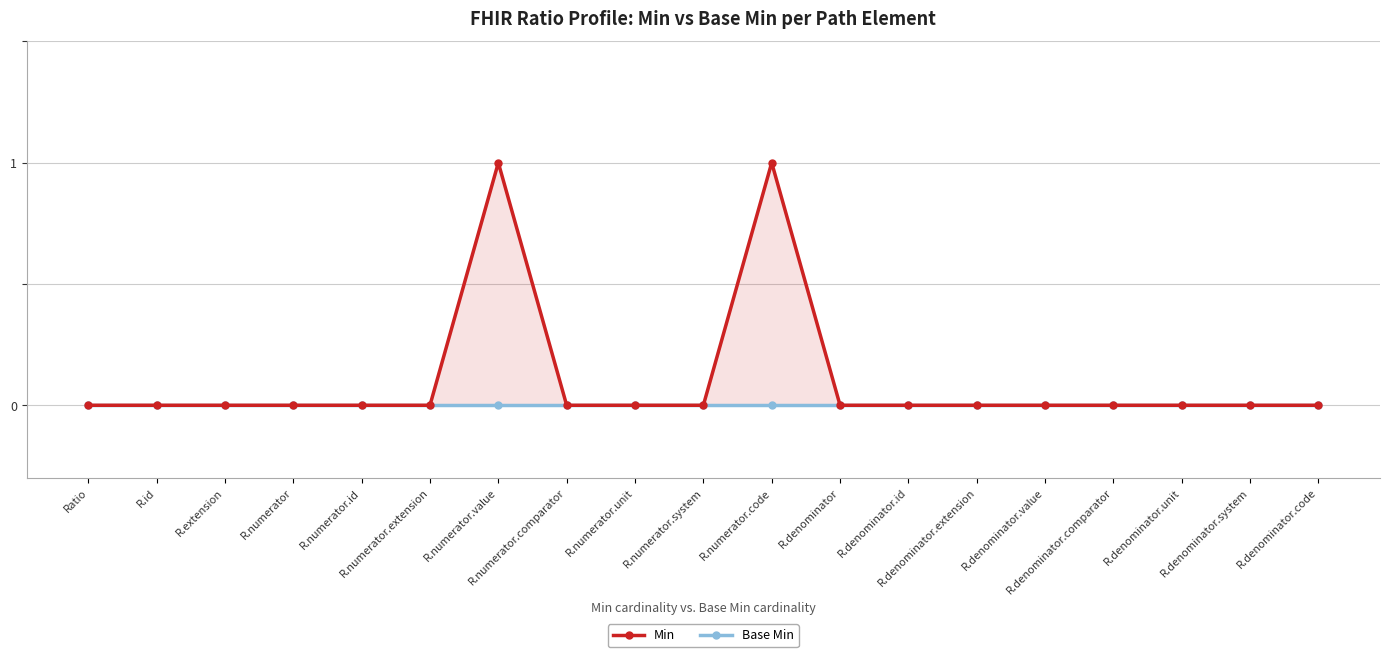

At R.numerator, list the series in order from smallest to largest.

Min, Base Min